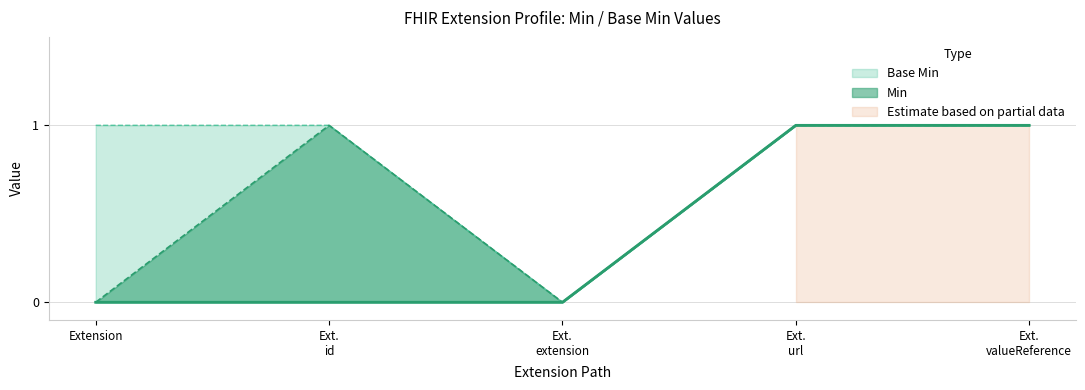

At which label does Base Min reach its peak?

Ext. url